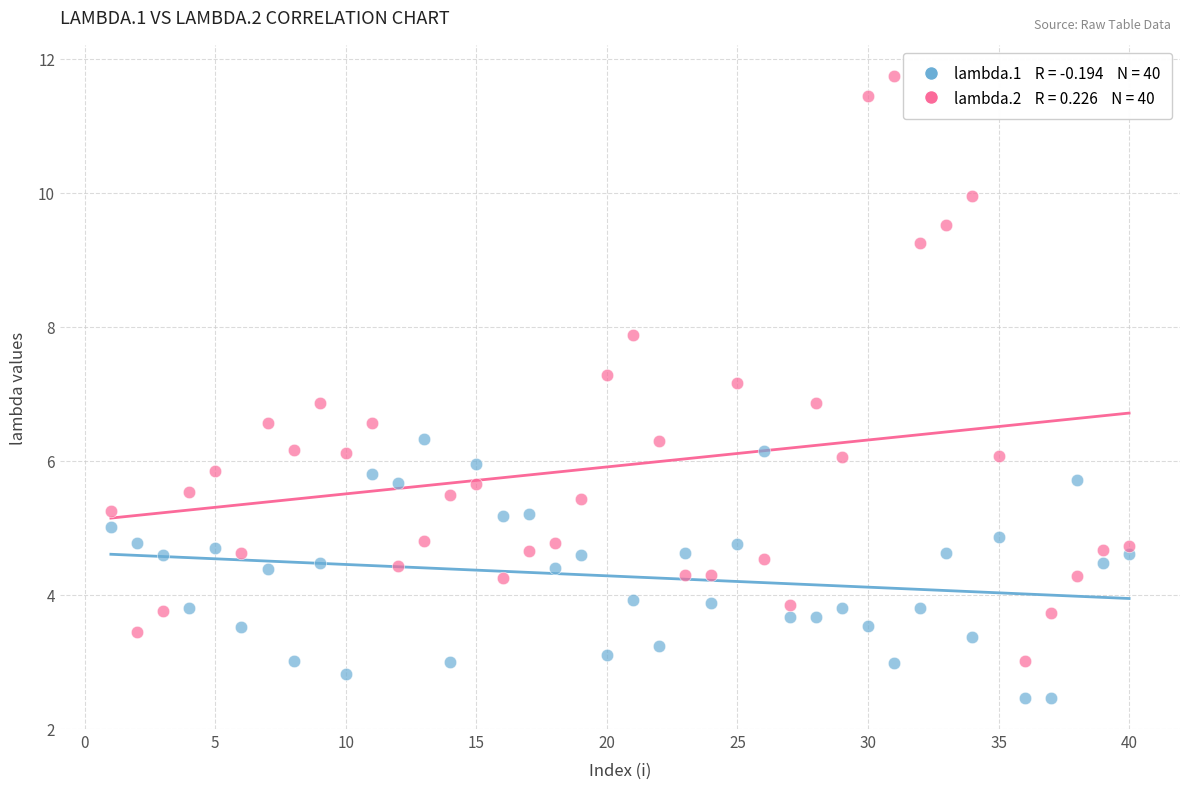

Across all data points, what is the range of X values (max minus min)?

39.0